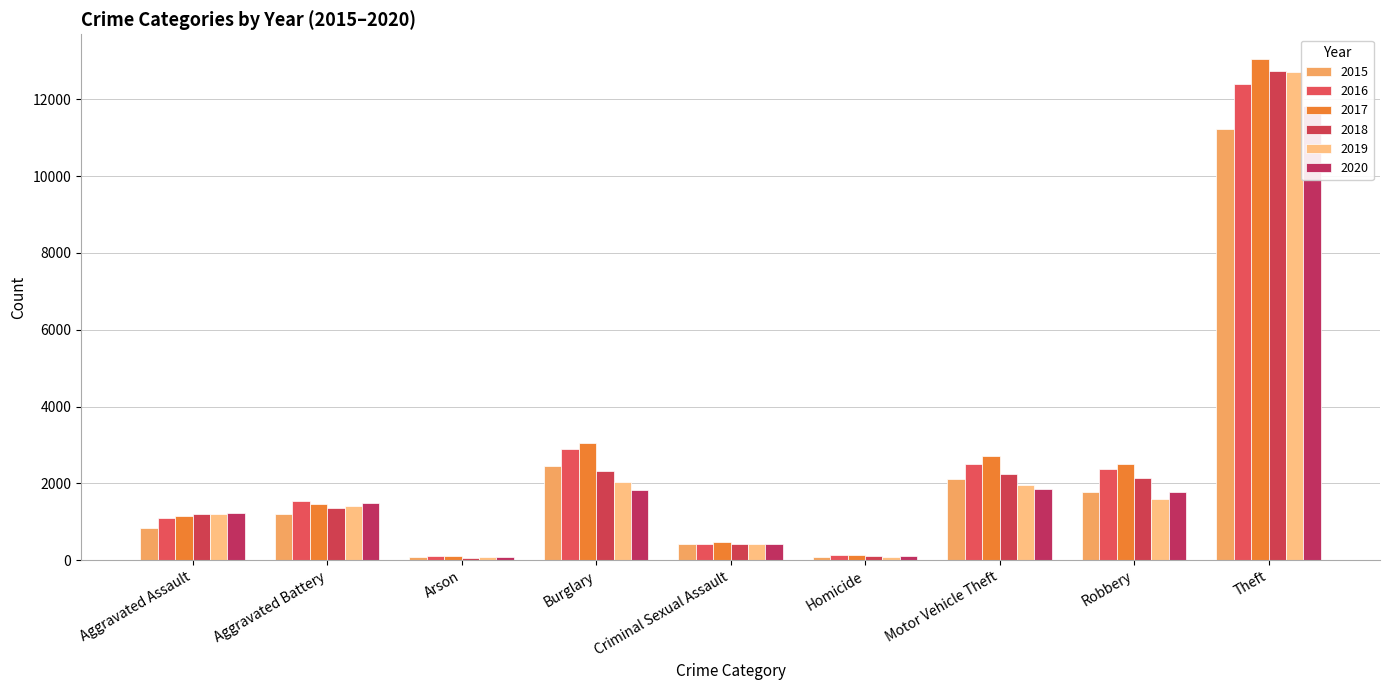

Reading left to right, what are all the values shown in this chart?

2015: Aggravated Assault=840	Aggravated Battery=1204	Arson=72	Burglary=2445	Criminal Sexual Assault=420	Homicide=79	Motor Vehicle Theft=2110	Robbery=1770	Theft=11215
2016: Aggravated Assault=1086	Aggravated Battery=1533	Arson=106	Burglary=2886	Criminal Sexual Assault=421	Homicide=139	Motor Vehicle Theft=2491	Robbery=2383	Theft=12384
2017: Aggravated Assault=1161	Aggravated Battery=1449	Arson=101	Burglary=3046	Criminal Sexual Assault=474	Homicide=133	Motor Vehicle Theft=2714	Robbery=2510	Theft=13038
2018: Aggravated Assault=1205	Aggravated Battery=1366	Arson=67	Burglary=2334	Criminal Sexual Assault=431	Homicide=113	Motor Vehicle Theft=2250	Robbery=2150	Theft=12723
2019: Aggravated Assault=1195	Aggravated Battery=1409	Arson=74	Burglary=2036	Criminal Sexual Assault=424	Homicide=73	Motor Vehicle Theft=1965	Robbery=1593	Theft=12710
2020: Aggravated Assault=1215	Aggravated Battery=1488	Arson=76	Burglary=1833	Criminal Sexual Assault=429	Homicide=99	Motor Vehicle Theft=1853	Robbery=1785	Theft=11834